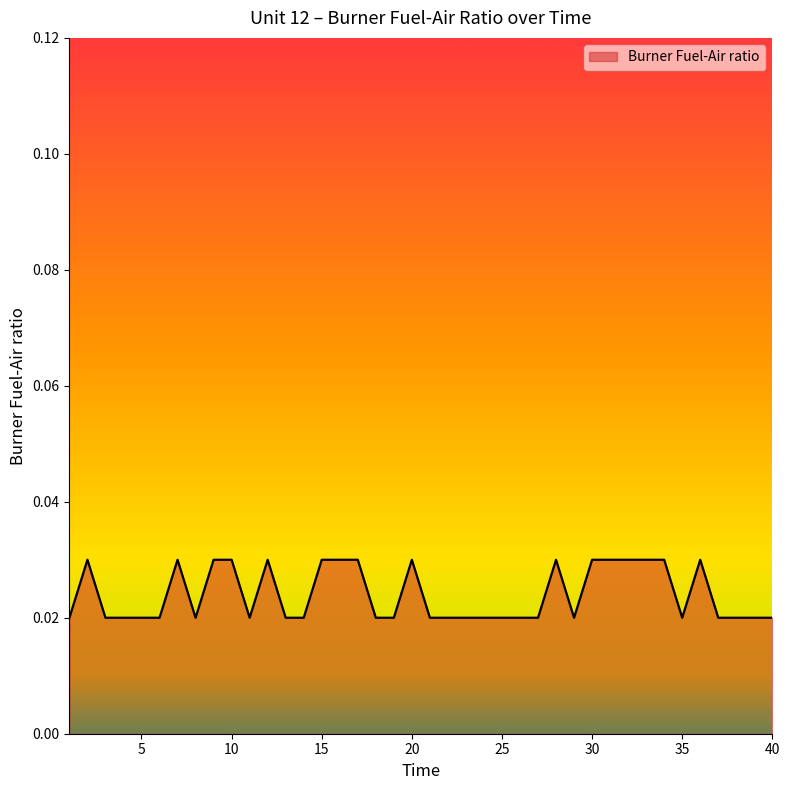

Rank the categories by value from lowest to highest.

1, 3, 4, 5, 6, 8, 11, 13, 14, 18, 19, 21, 22, 23, 24, 25, 26, 27, 29, 35, 37, 38, 39, 40, 2, 7, 9, 10, 12, 15, 16, 17, 20, 28, 30, 31, 32, 33, 34, 36